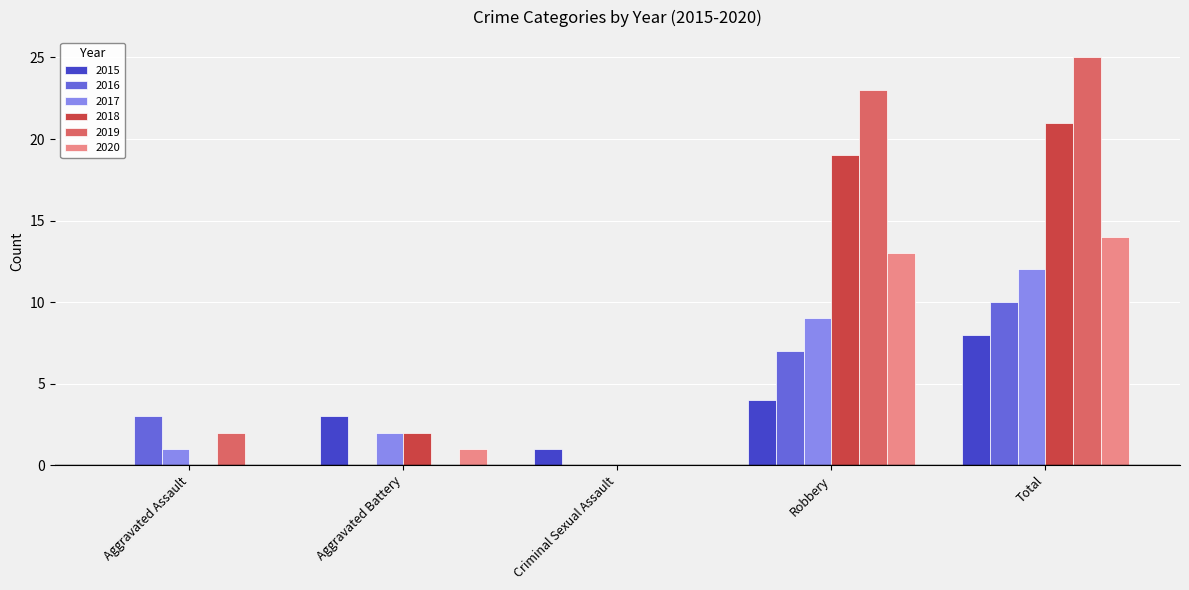

How many groups of bars are there?

5